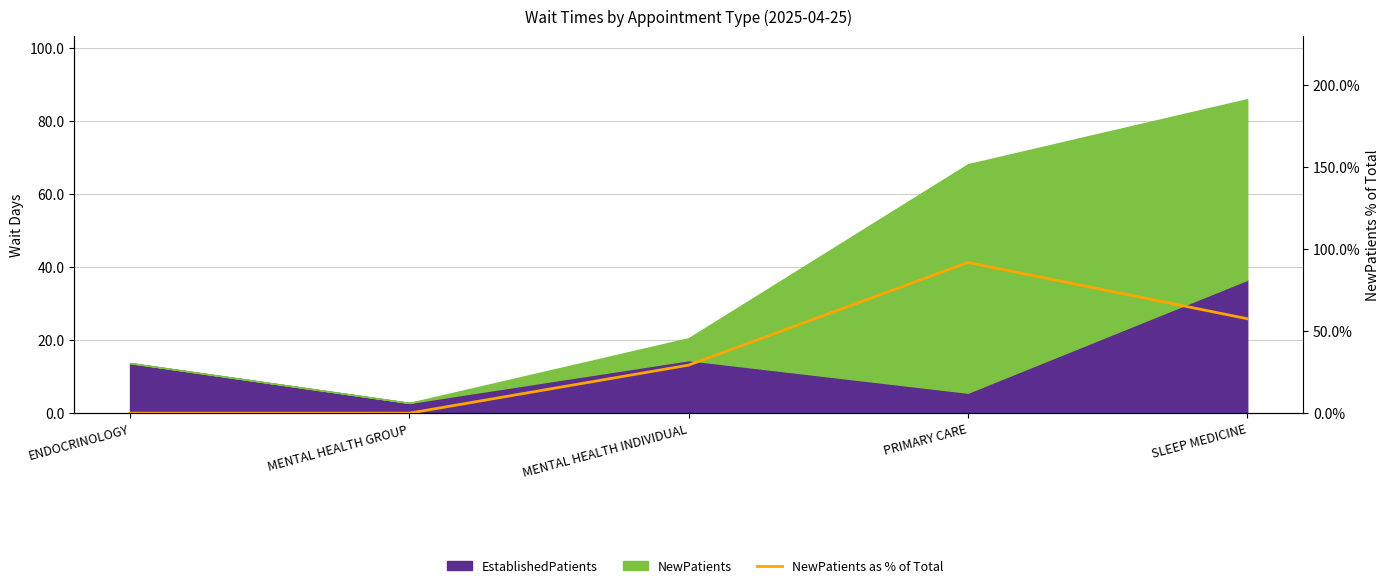

The chart shows a value of 44.7 at MENTAL HEALTH GROUP. True or false?

False